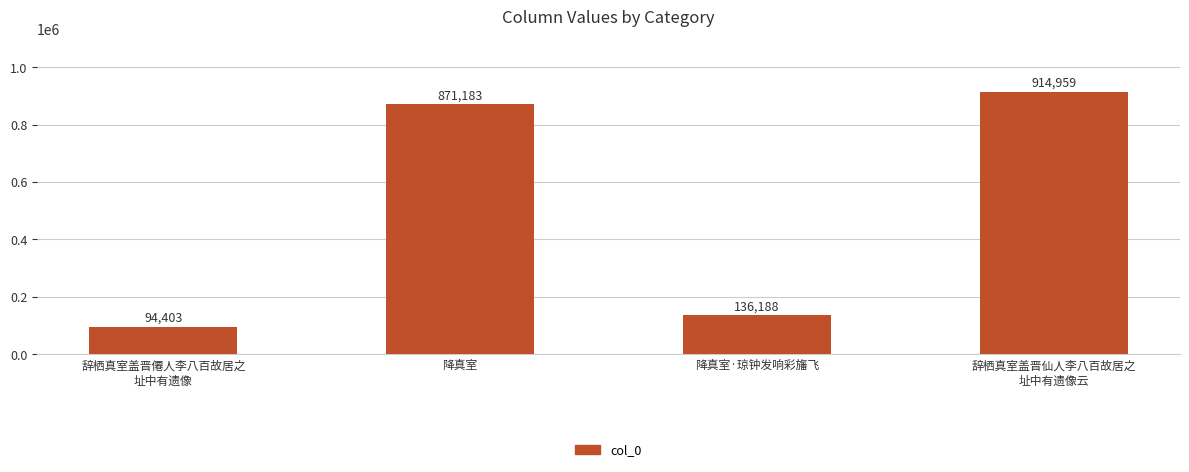

What is the value of the 3rd bar from the left?

136188